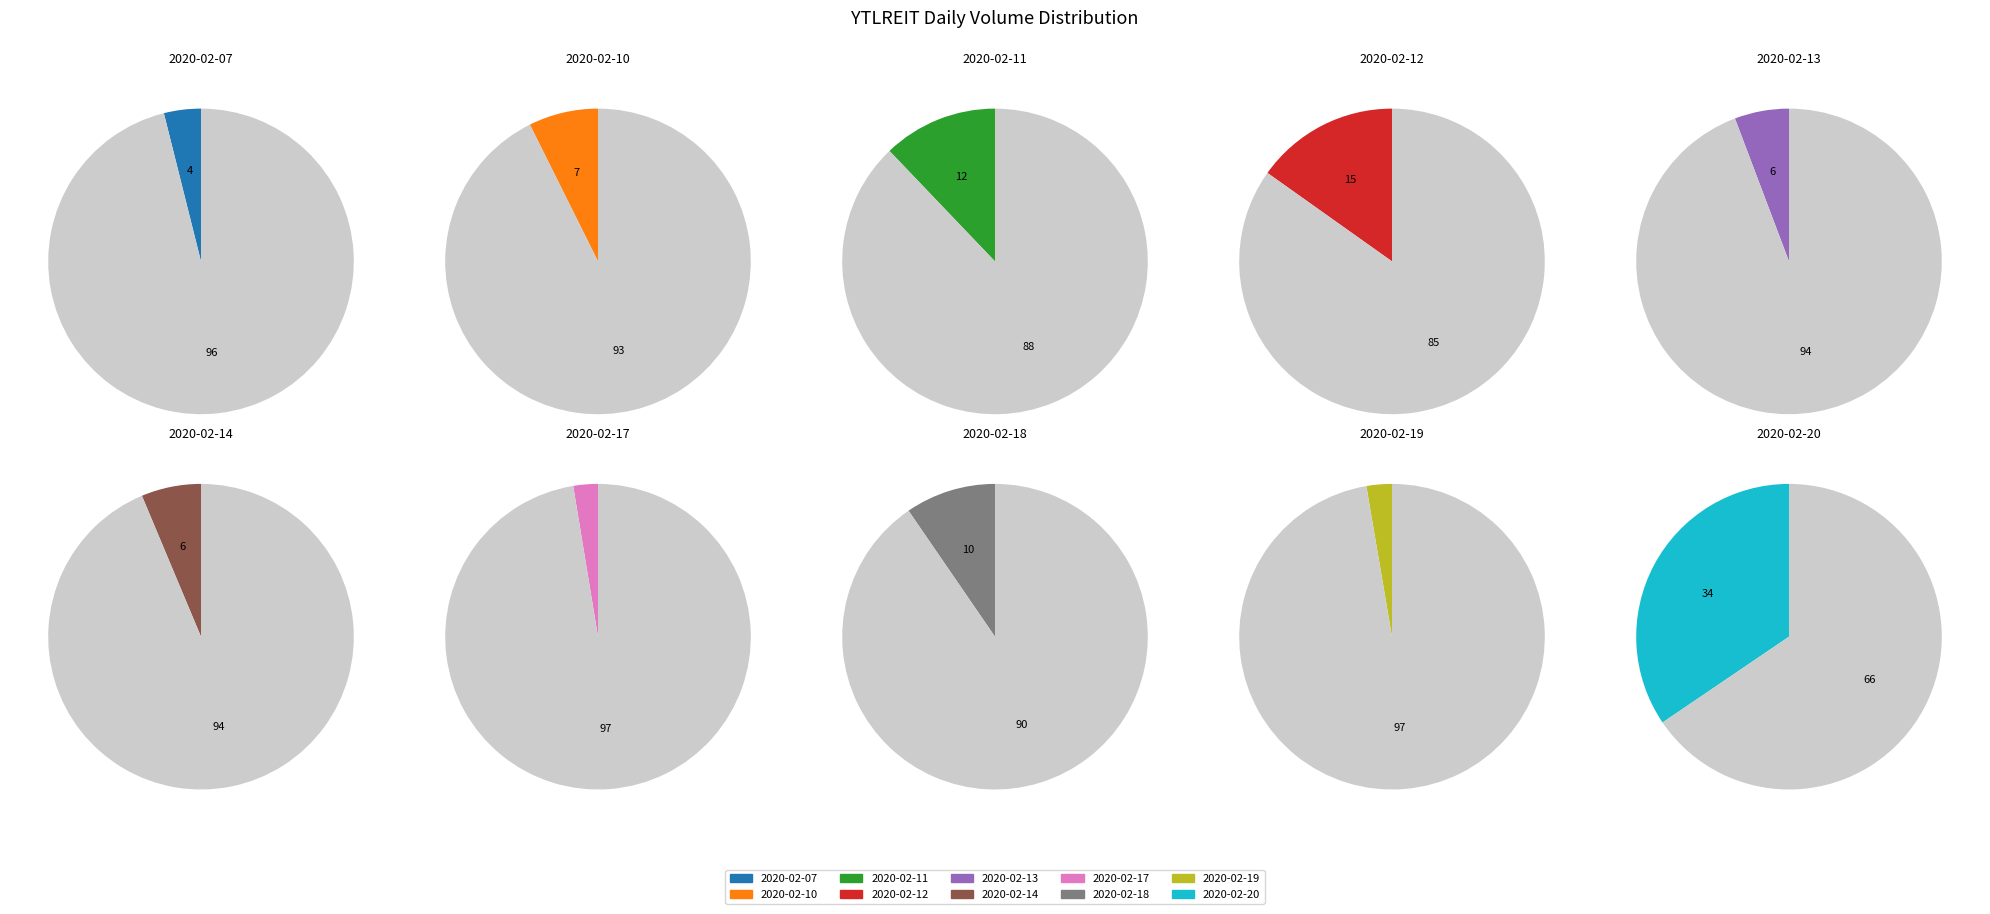

To the nearest percent, what is the average slice percentage?

10%